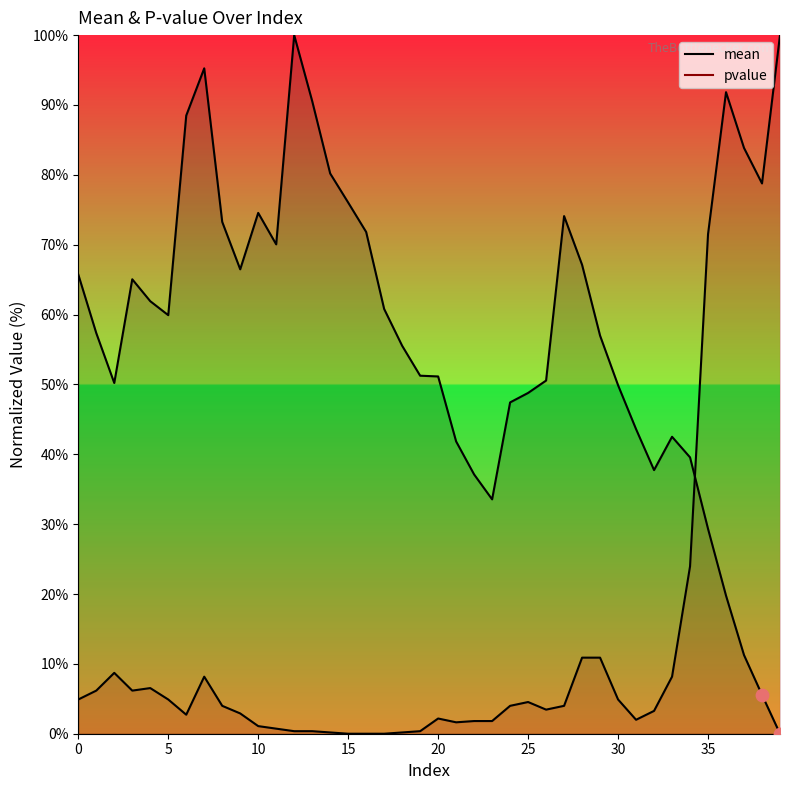

What is the total value across all series at 5?

64.8